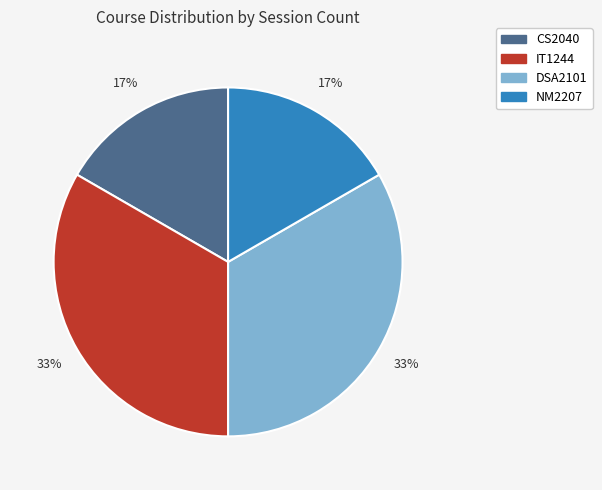

Is there any slice that represents more than half of the pie?

No